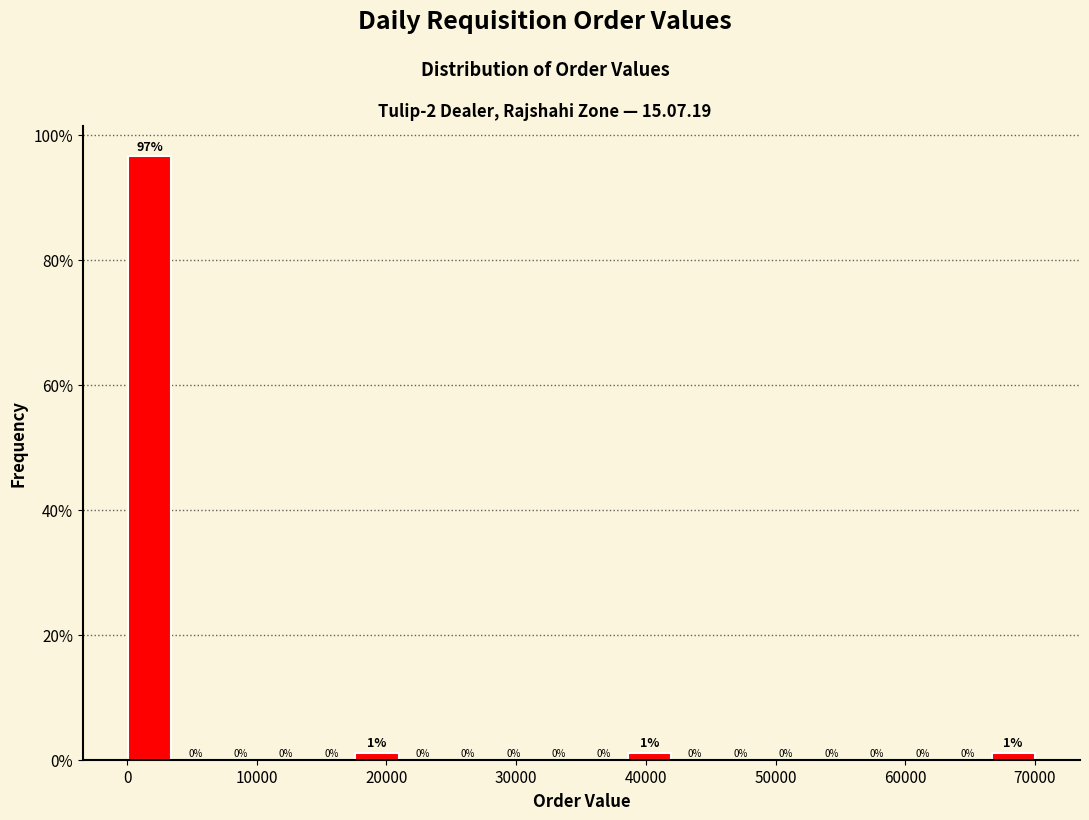

Around what value on the x-axis is the tallest bar? Give the approximate position of its centre, as read against the axis.

2000